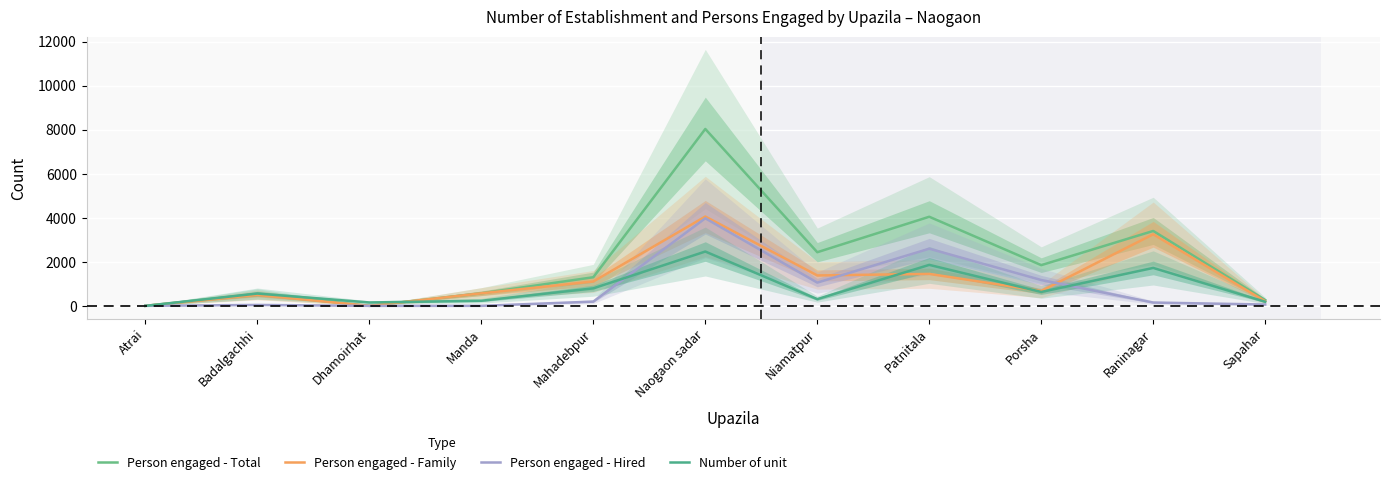

What is the maximum value shown in the chart?

8030